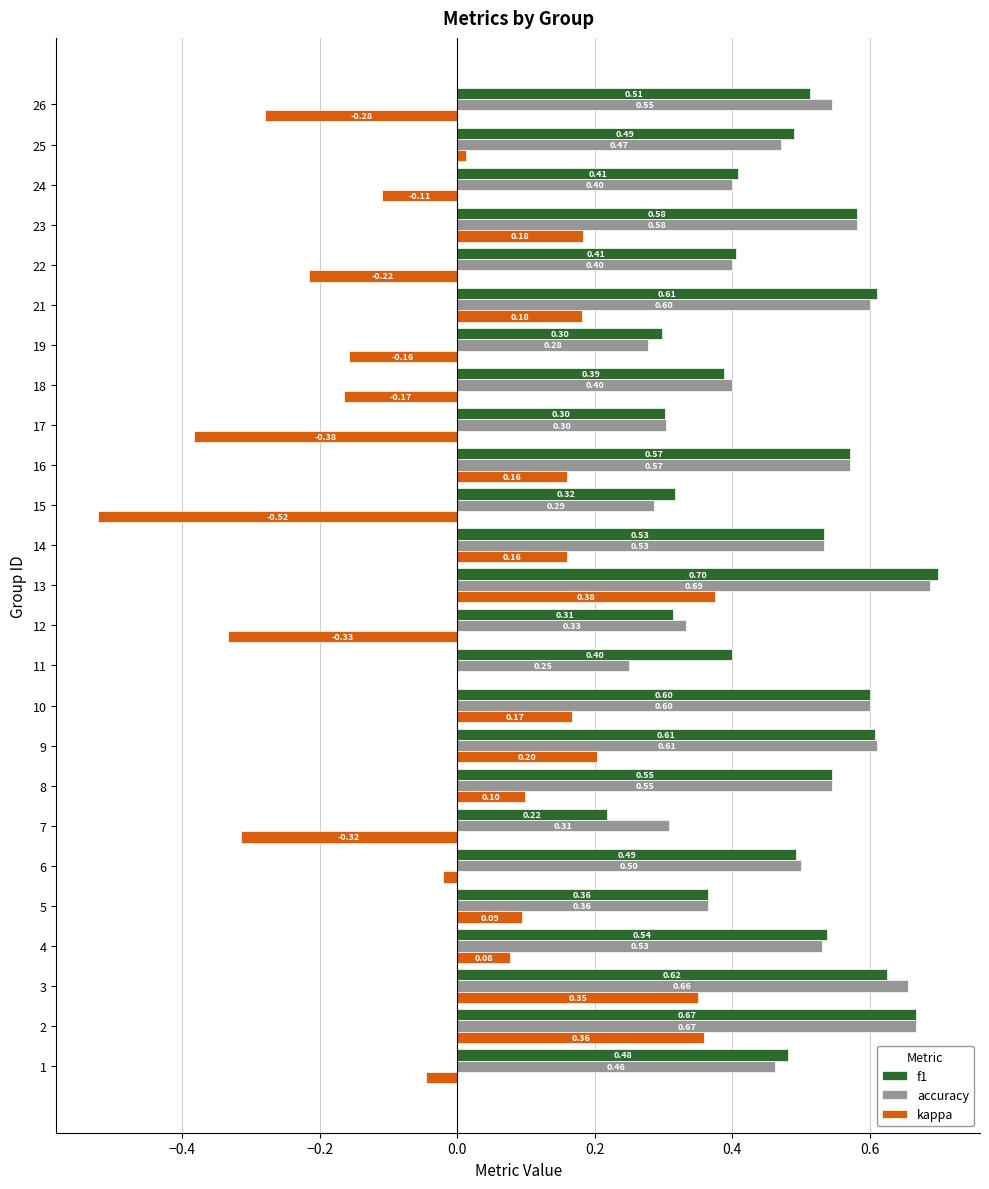

Is the value of kappa at 18 greater than the value of f1 at 19?

No